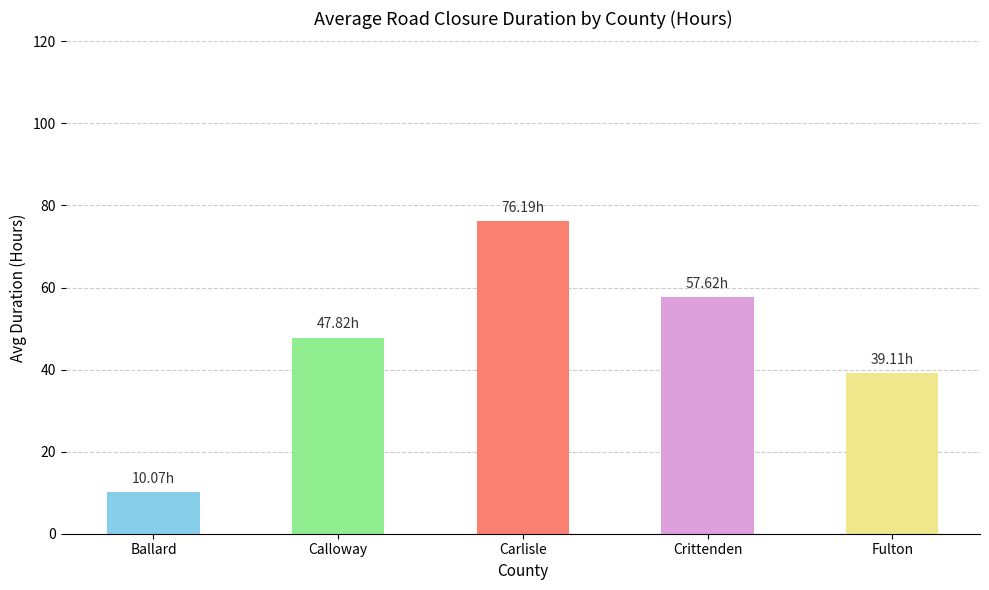

What is the ratio of the value at Calloway to the value at Carlisle?

0.6